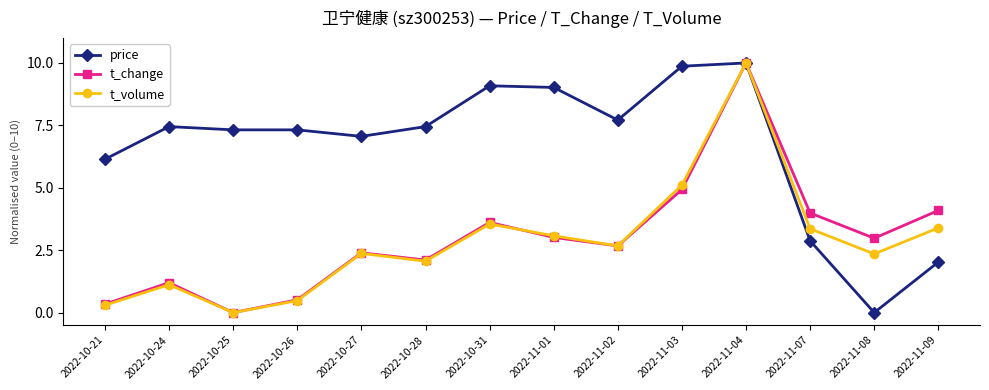

What is the label of the 3rd point from the right?

2022-11-07